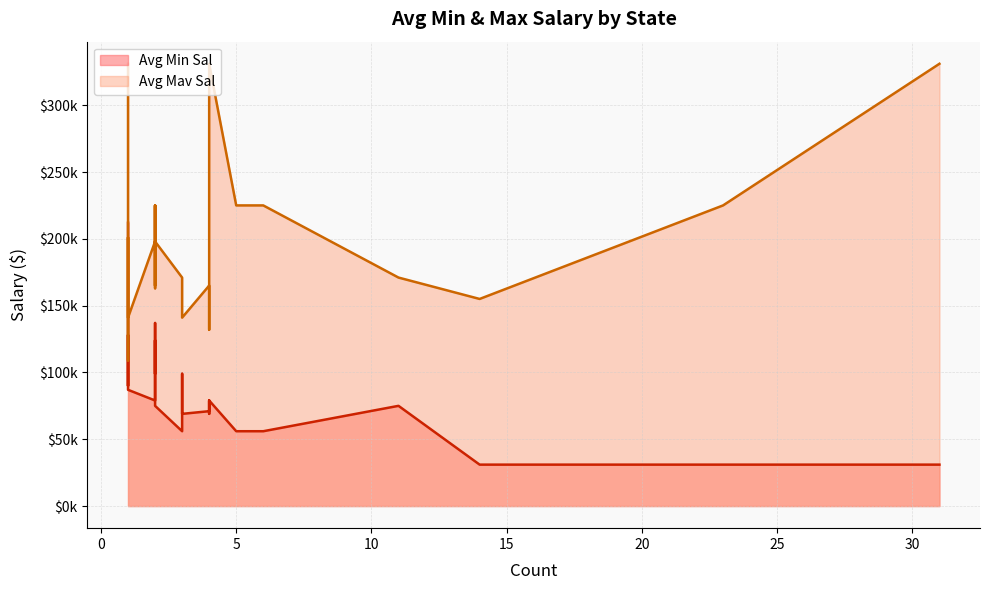

What is the value of the Avg Mav Sal point at the 23rd from the left?

171000